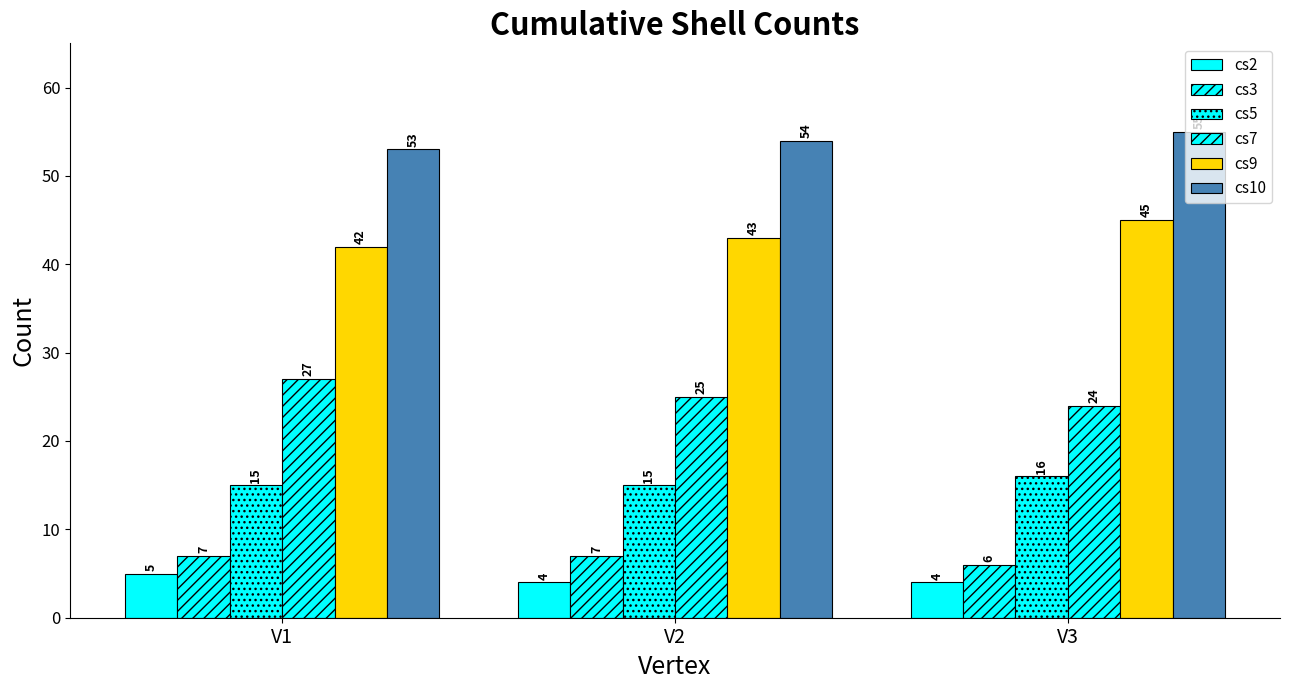

What is the sum of all cs7 values?

76